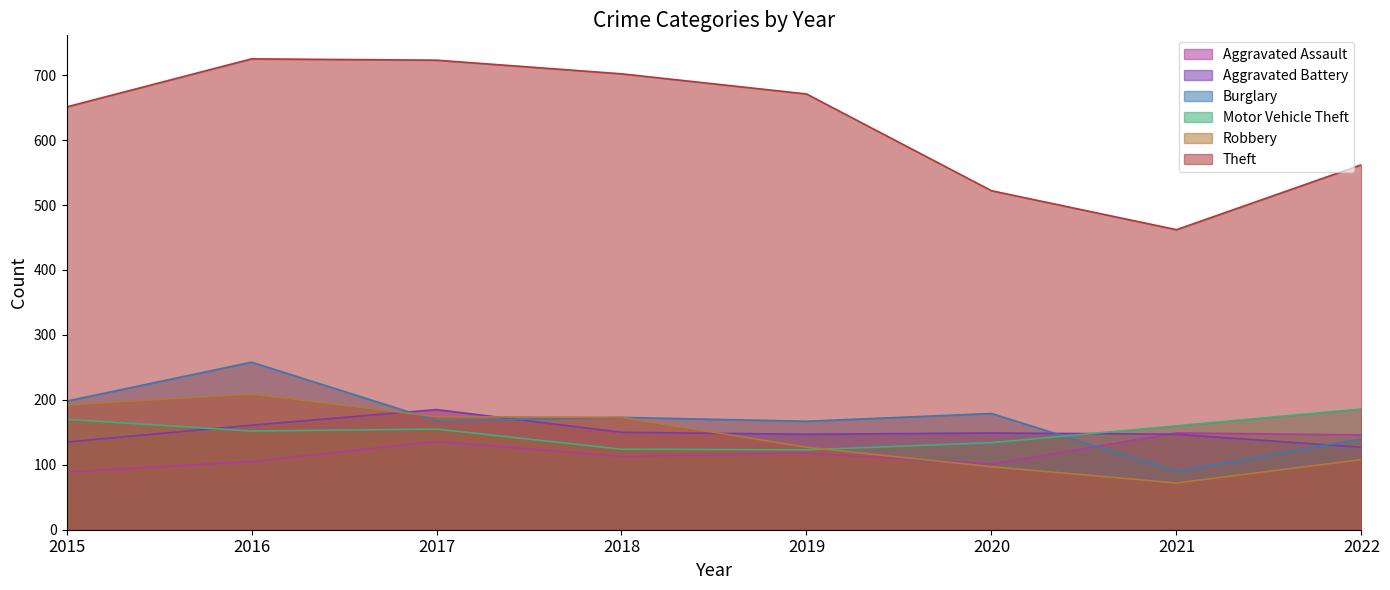

What is the value of the Aggravated Battery point at the 3rd from the left?

185